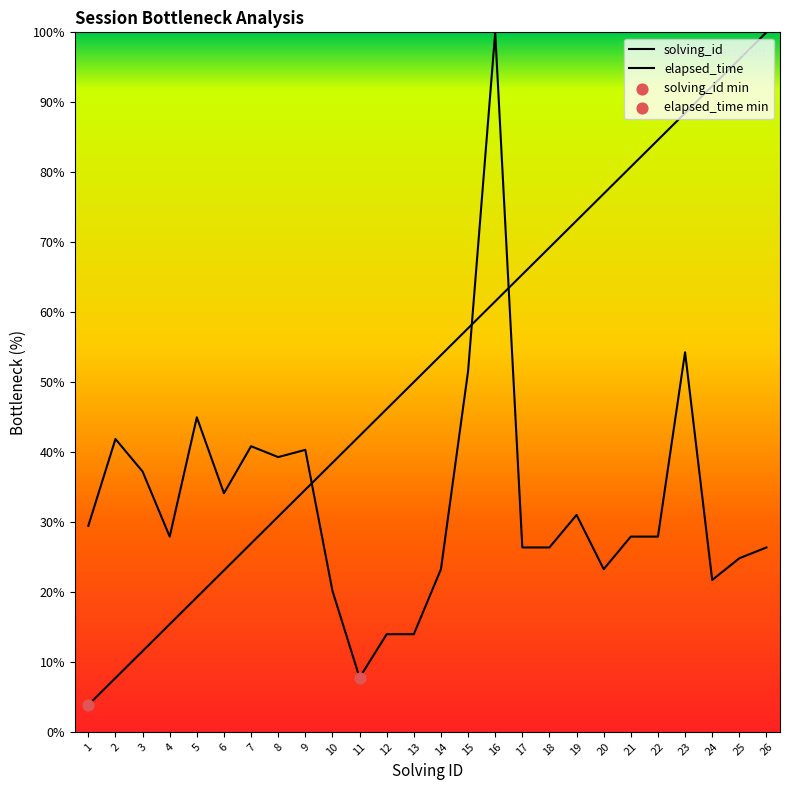

Which series reaches the minimum Y coordinate?

solving_id